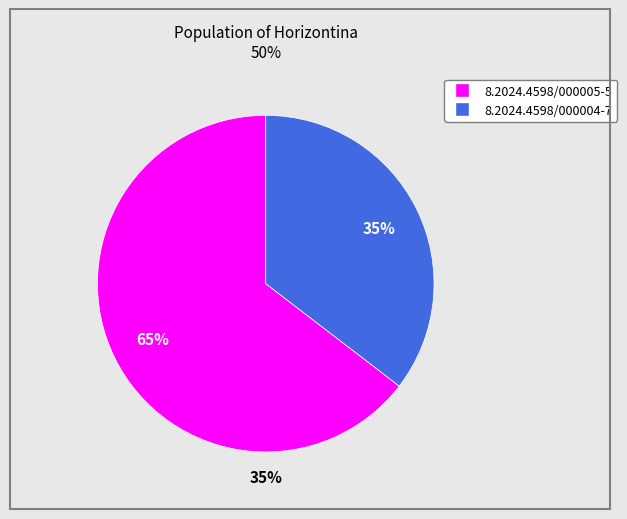

Count the number of slices in the pie.

2